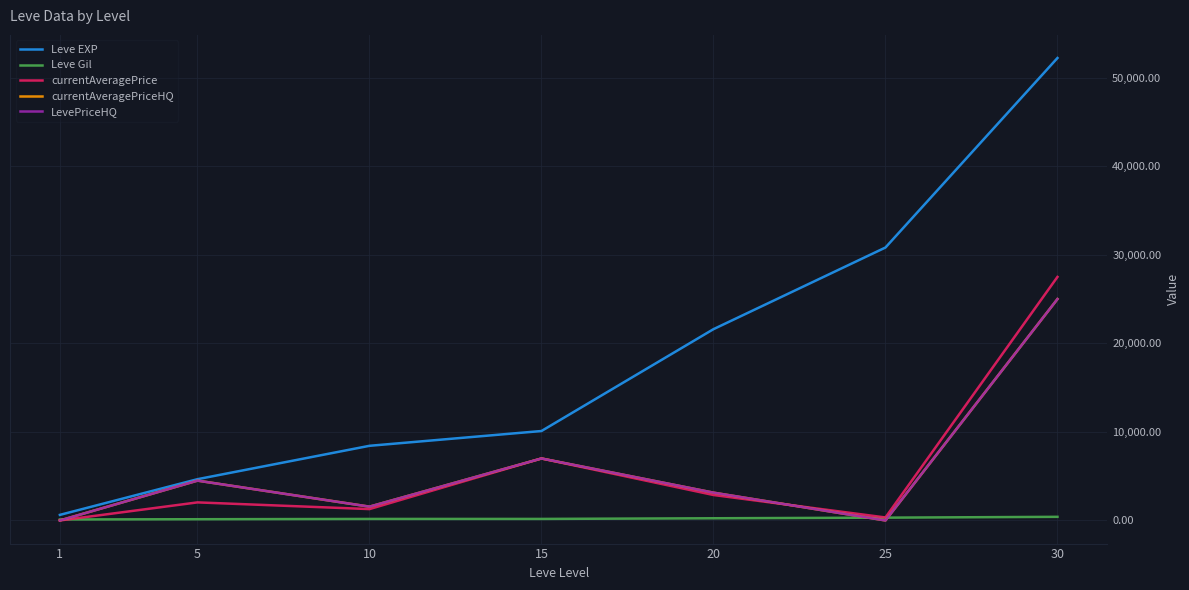

How many interior local peaks does the currentAveragePrice series have?

2